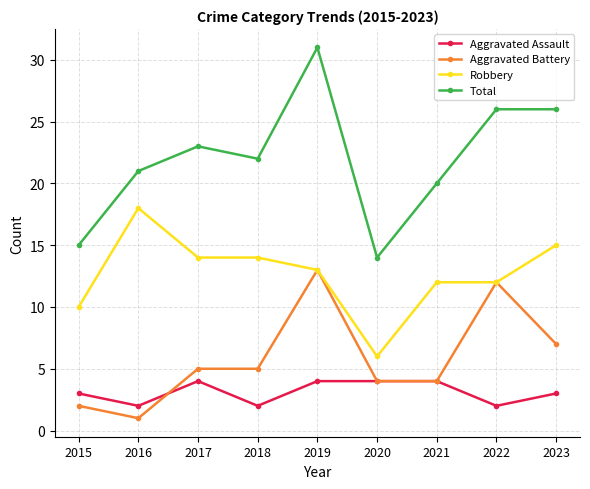

True or false: Total and Aggravated Assault cross at least once.

False